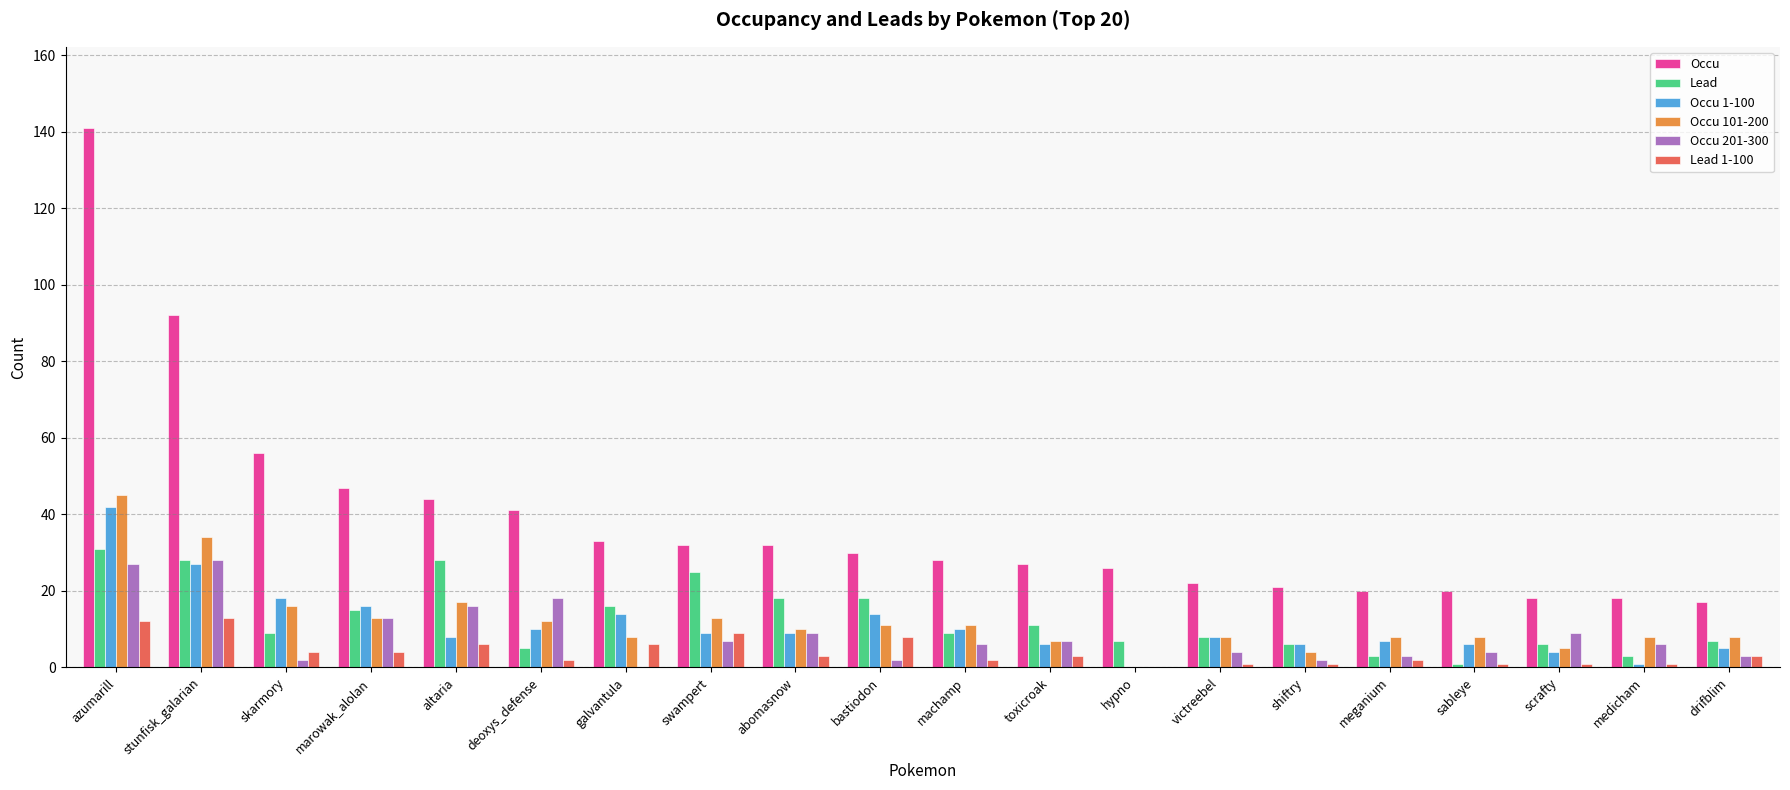

Reading left to right, extract all data points from this chart.

Occu: azumarill=141	stunfisk_galarian=92	skarmory=56	marowak_alolan=47	altaria=44	deoxys_defense=41	galvantula=33	swampert=32	abomasnow=32	bastiodon=30	machamp=28	toxicroak=27	hypno=26	victreebel=22	shiftry=21	meganium=20	sableye=20	scrafty=18	medicham=18	drifblim=17
Lead: azumarill=31	stunfisk_galarian=28	skarmory=9	marowak_alolan=15	altaria=28	deoxys_defense=5	galvantula=16	swampert=25	abomasnow=18	bastiodon=18	machamp=9	toxicroak=11	hypno=7	victreebel=8	shiftry=6	meganium=3	sableye=1	scrafty=6	medicham=3	drifblim=7
Occu 1-100: azumarill=42	stunfisk_galarian=27	skarmory=18	marowak_alolan=16	altaria=8	deoxys_defense=10	galvantula=14	swampert=9	abomasnow=9	bastiodon=14	machamp=10	toxicroak=6	hypno=0	victreebel=8	shiftry=6	meganium=7	sableye=6	scrafty=4	medicham=1	drifblim=5
Occu 101-200: azumarill=45	stunfisk_galarian=34	skarmory=16	marowak_alolan=13	altaria=17	deoxys_defense=12	galvantula=8	swampert=13	abomasnow=10	bastiodon=11	machamp=11	toxicroak=7	hypno=0	victreebel=8	shiftry=4	meganium=8	sableye=8	scrafty=5	medicham=8	drifblim=8
Occu 201-300: azumarill=27	stunfisk_galarian=28	skarmory=2	marowak_alolan=13	altaria=16	deoxys_defense=18	galvantula=0	swampert=7	abomasnow=9	bastiodon=2	machamp=6	toxicroak=7	hypno=0	victreebel=4	shiftry=2	meganium=3	sableye=4	scrafty=9	medicham=6	drifblim=3
Lead 1-100: azumarill=12	stunfisk_galarian=13	skarmory=4	marowak_alolan=4	altaria=6	deoxys_defense=2	galvantula=6	swampert=9	abomasnow=3	bastiodon=8	machamp=2	toxicroak=3	hypno=0	victreebel=1	shiftry=1	meganium=2	sableye=1	scrafty=1	medicham=1	drifblim=3